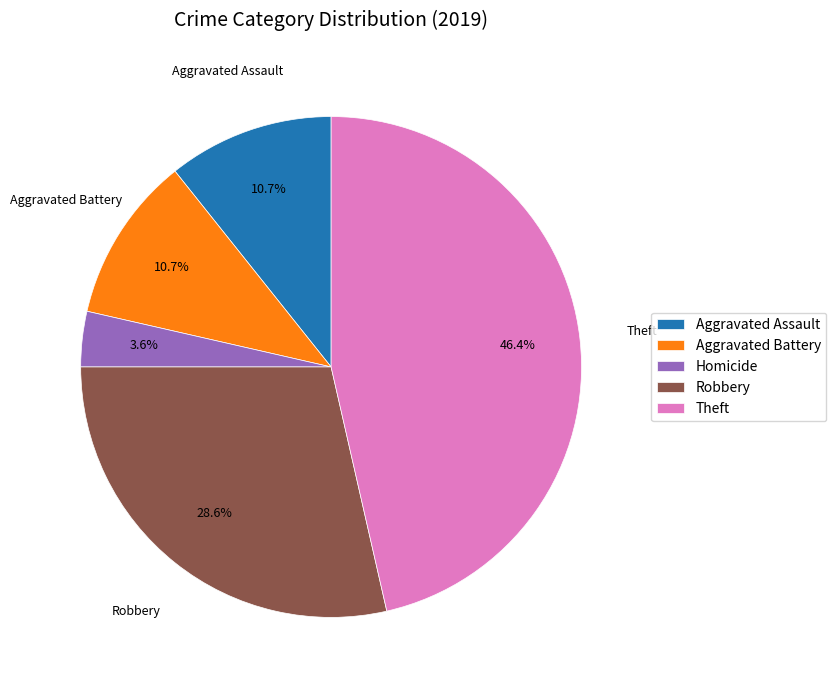

Is the sum of Aggravated Assault and Theft greater than half?

Yes